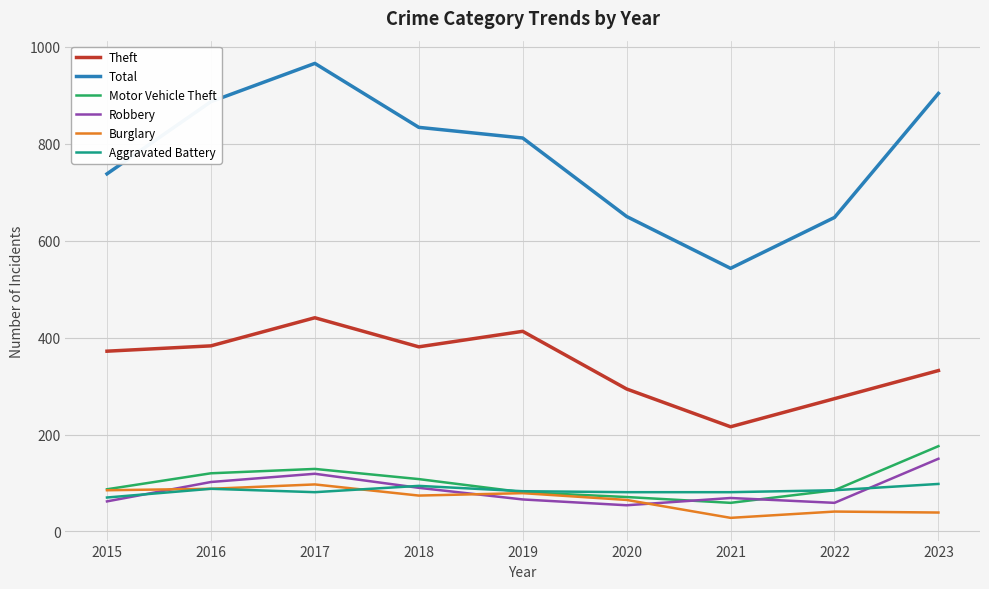

True or false: Motor Vehicle Theft and Total cross at least once.

False